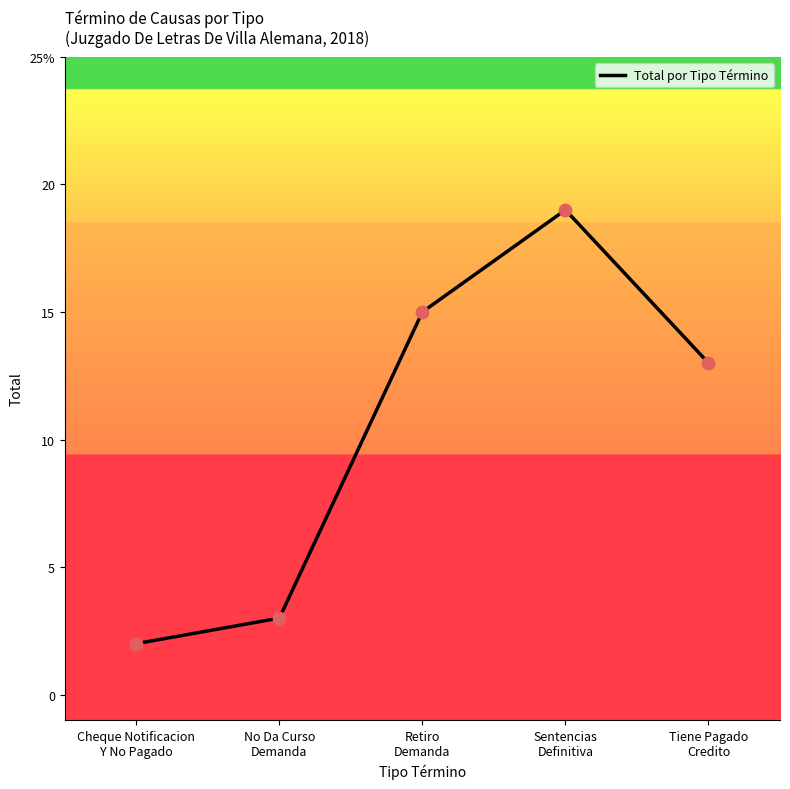

Between Retiro
Demanda and No Da Curso
Demanda, which is larger?

Retiro
Demanda